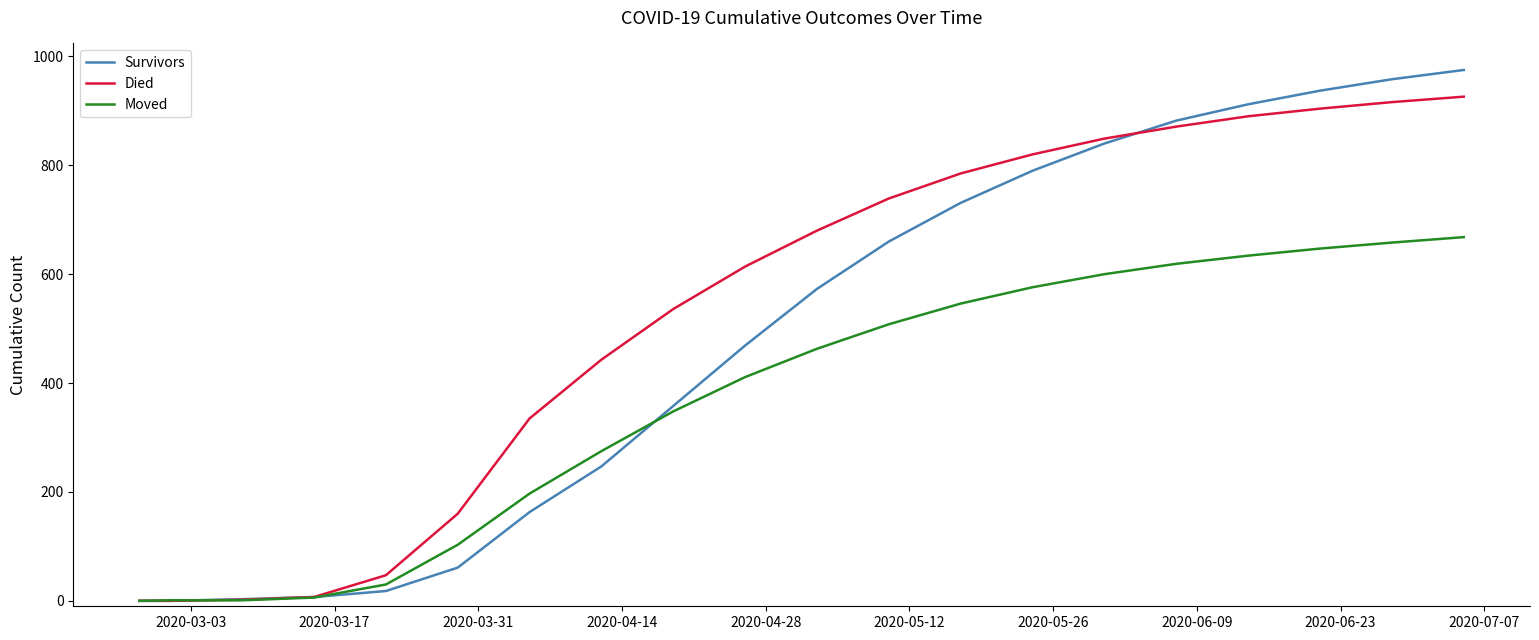

What are all the series names shown in the legend?

Survivors, Died, Moved